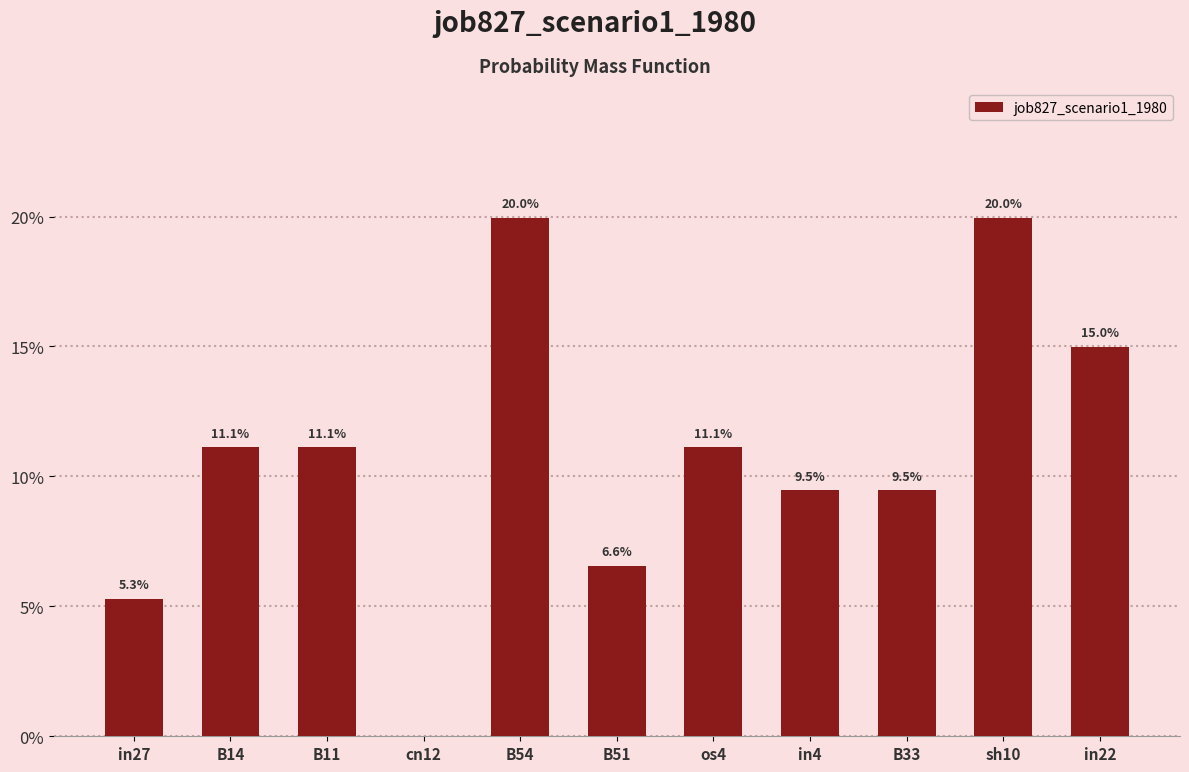

Rank the categories by value from highest to lowest.

B54, sh10, in22, B14, B11, os4, in4, B33, B51, in27, cn12